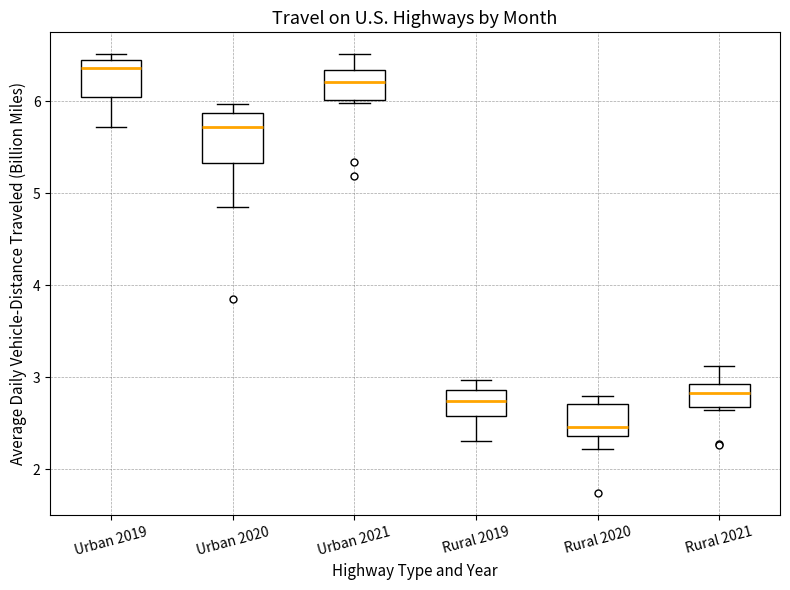

Which box has the highest median line?

Urban 2019